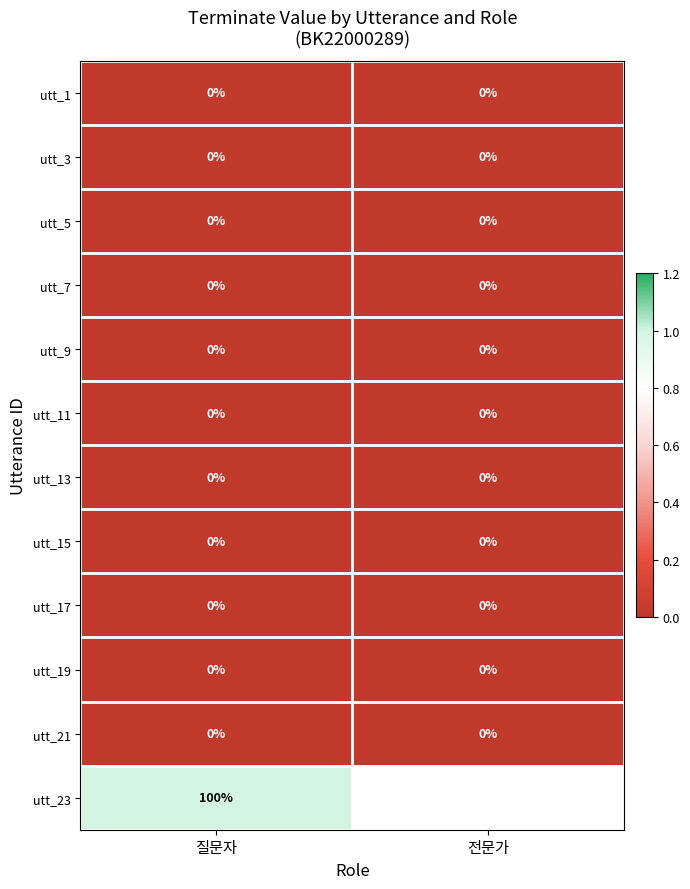

Which has a higher value, 전문가 or 질문자?

전문가